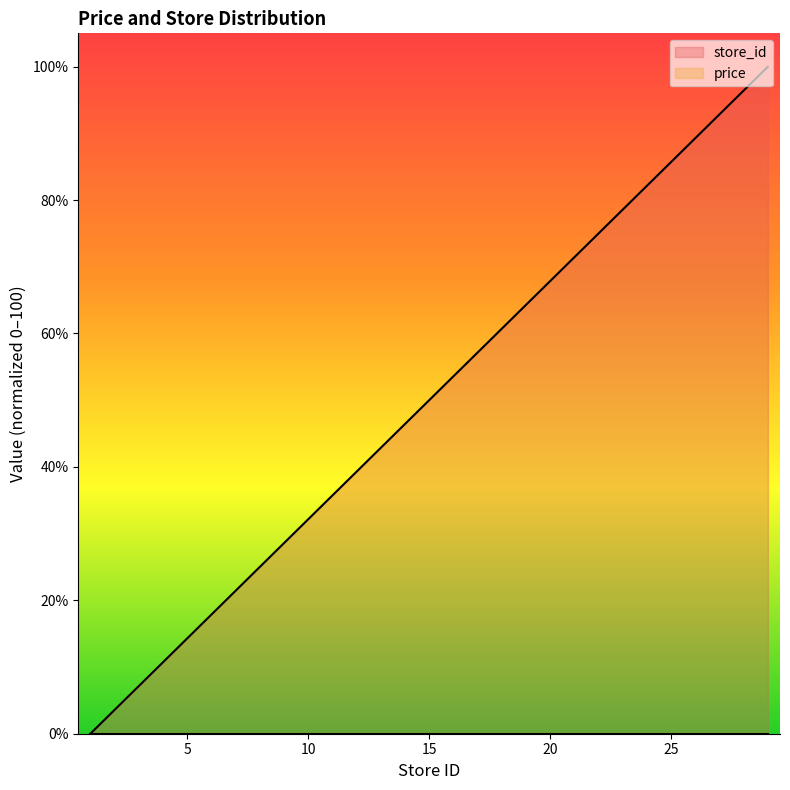

True or false: there are more than 1 points higher than both neighbors.

False